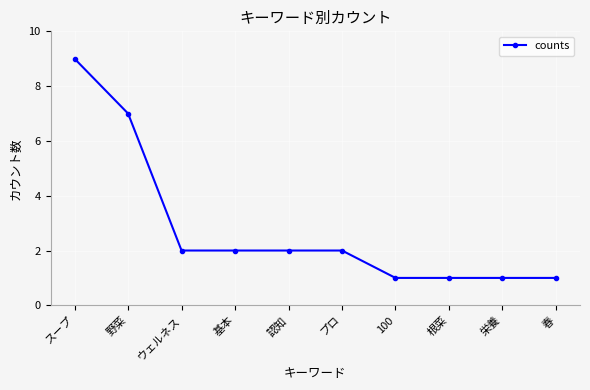

How many lines are shown in the chart?

1